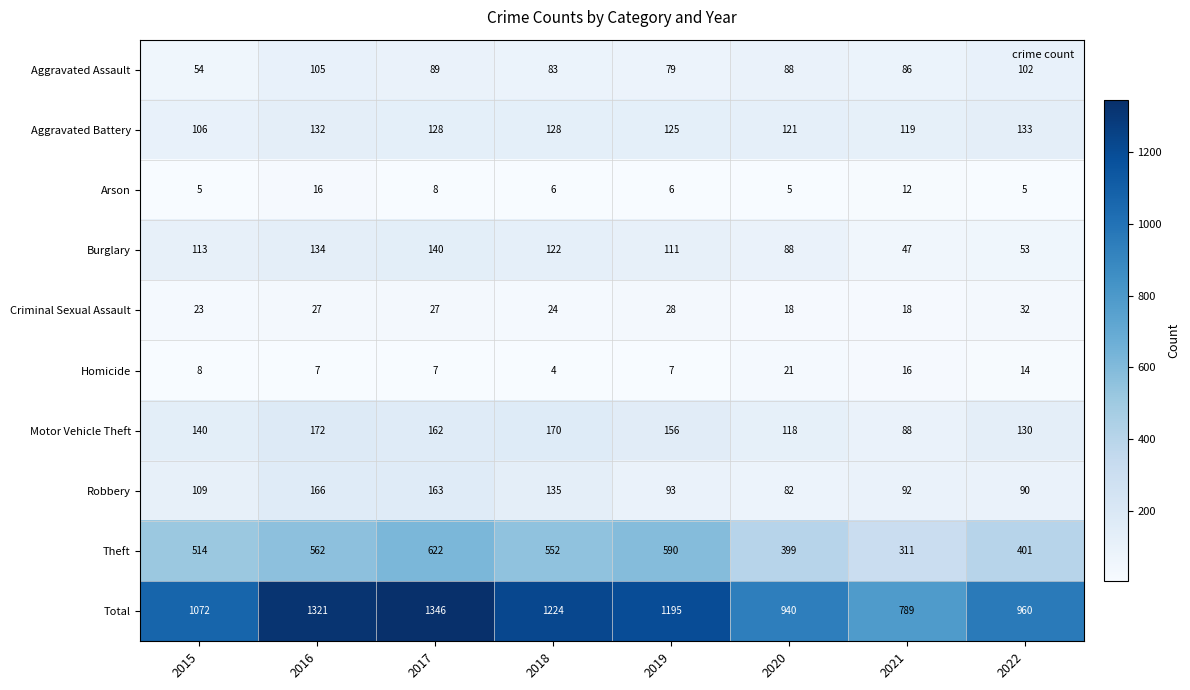

The value of Motor Vehicle Theft at 2016 is 42. True or false?

False